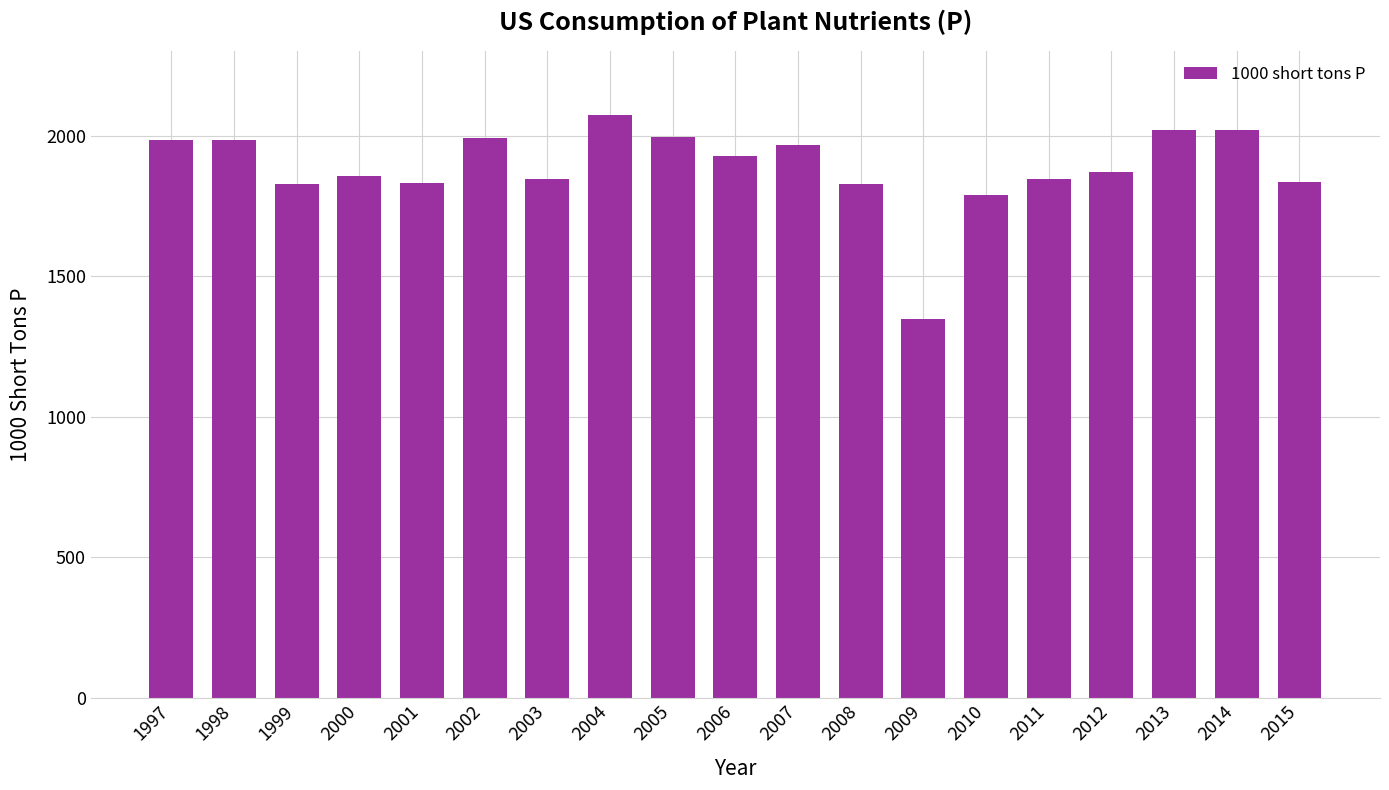

Approximately how many times larger is the value at 2002 compared to 1997?

1.0